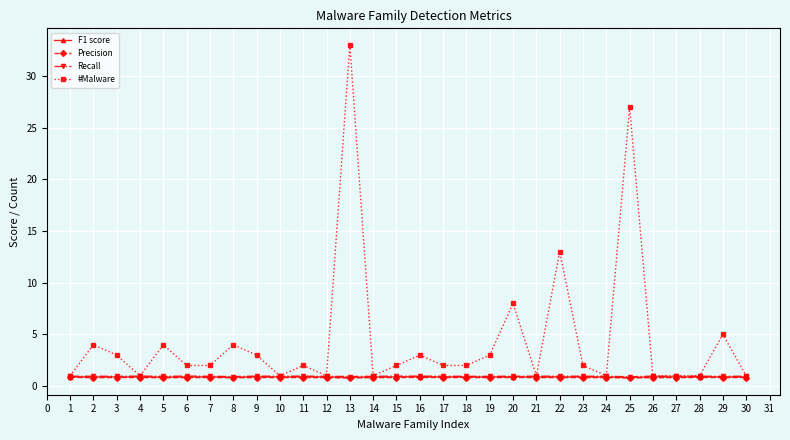

At which category does #Malware reach its first local valley?

4